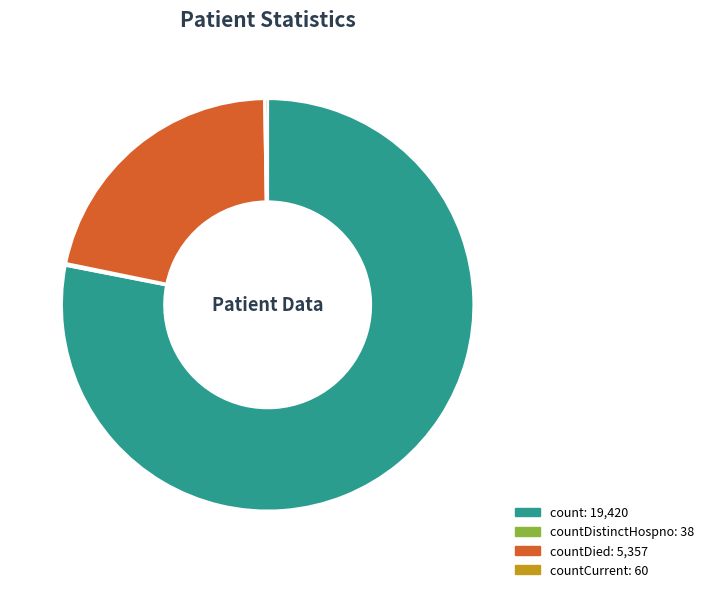

Does any single category account for the majority?

Yes